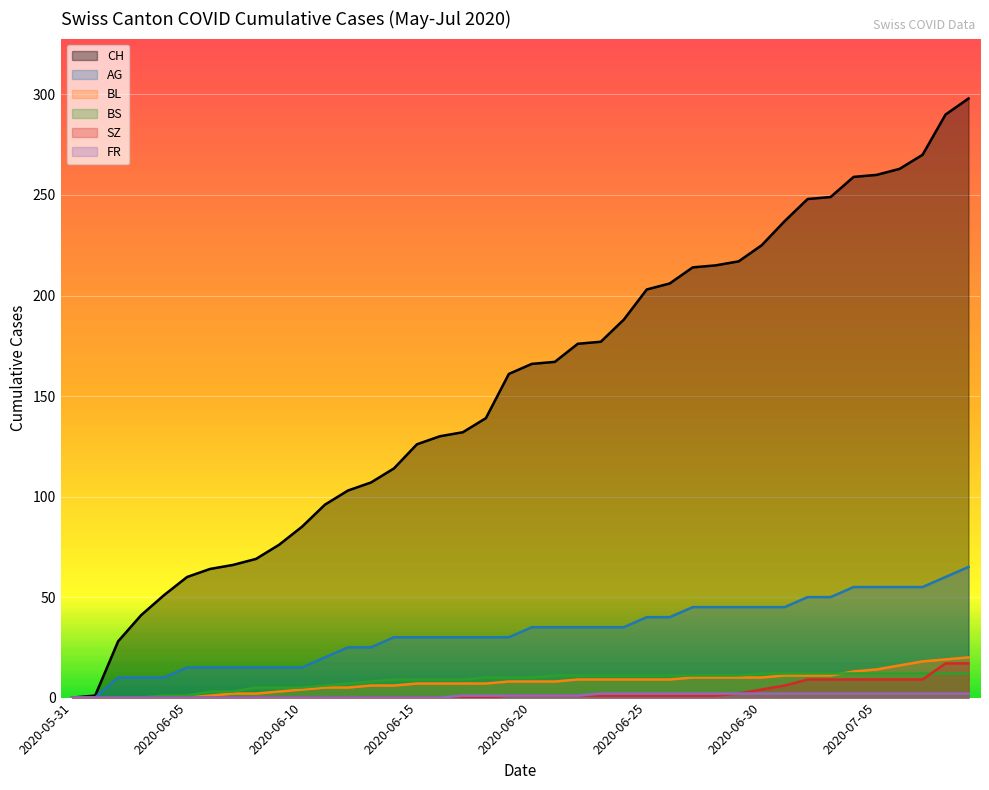

True or false: SZ has a value of 4 at 2020-06-30.

True